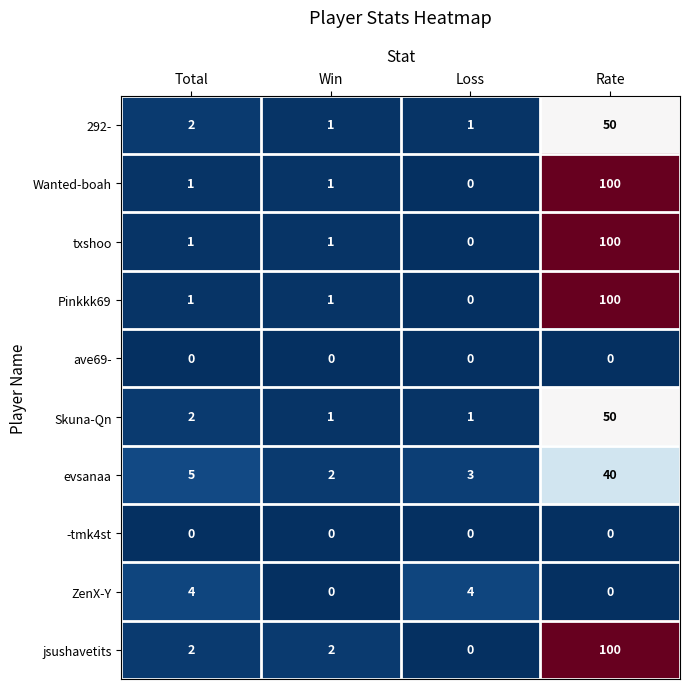

How many ZenX-Y values are between 0 and 4?

4